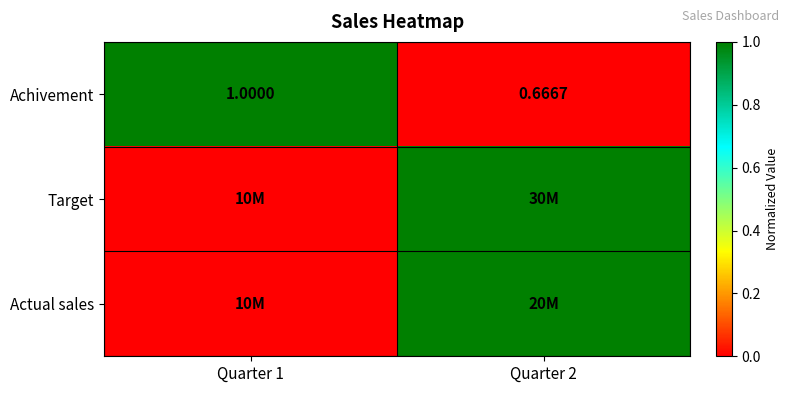

At how many categories does at least one series exceed 0?

2